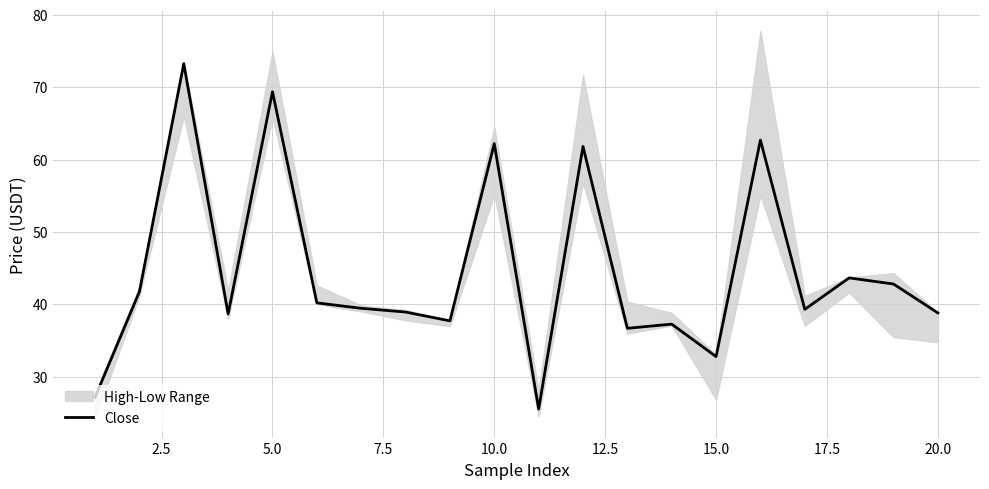

True or false: Close has a value of 10.7 at 15.0.

False